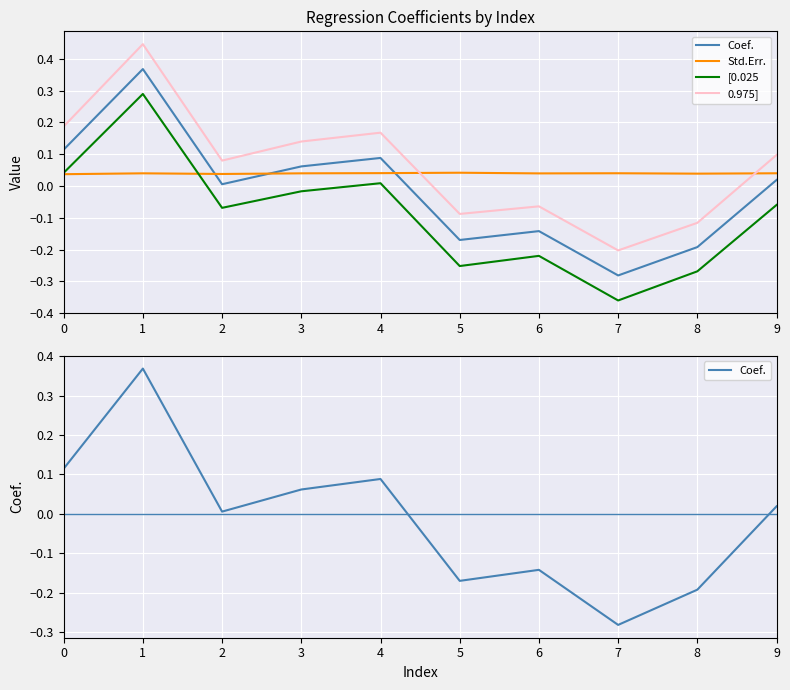

What are all the series names shown in the legend?

Coef., Std.Err., [0.025, 0.975]